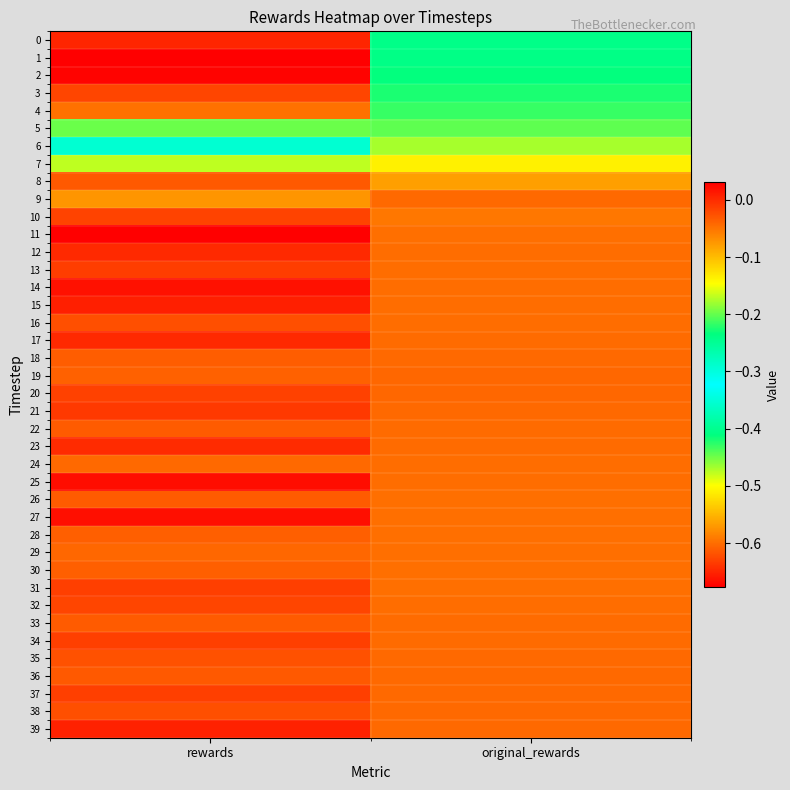

Which has a higher value, rewards or original_rewards?

original_rewards